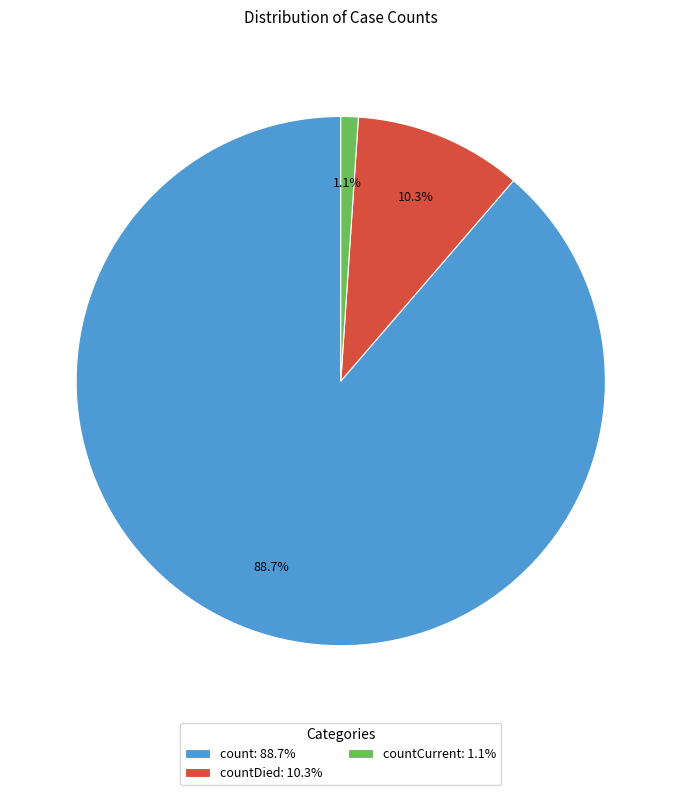

How many segments does this pie chart have?

3